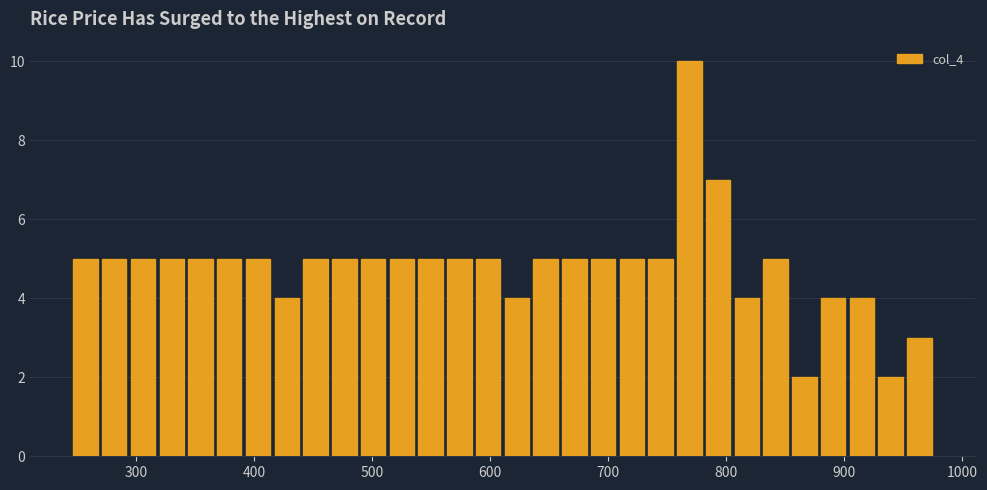

Read against the x-axis, roughly where is the centre of the tallest bar?

770